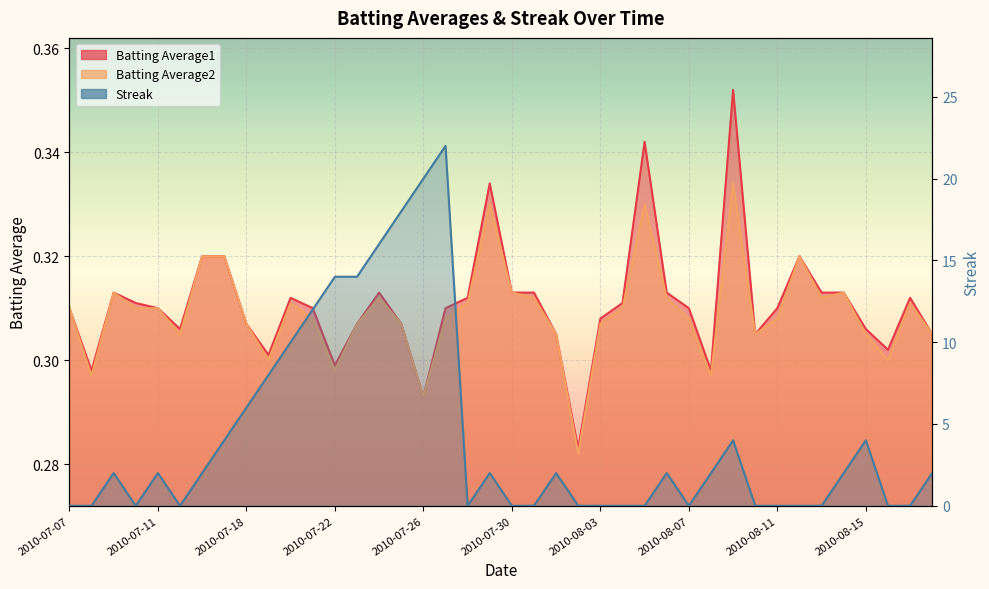

Which series has the largest range (max minus min)?

Streak